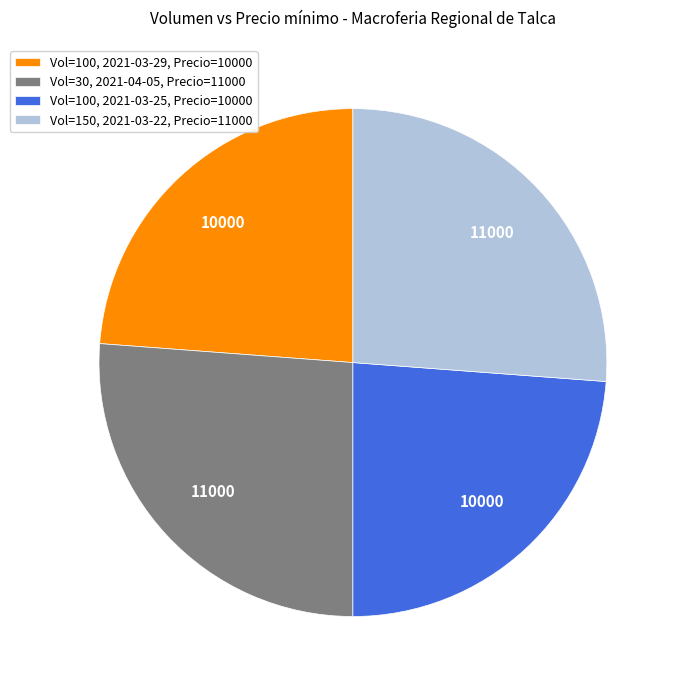

The Vol=30, 2021-04-05, Precio=11000 slice represents 26% of the pie. True or false?

True